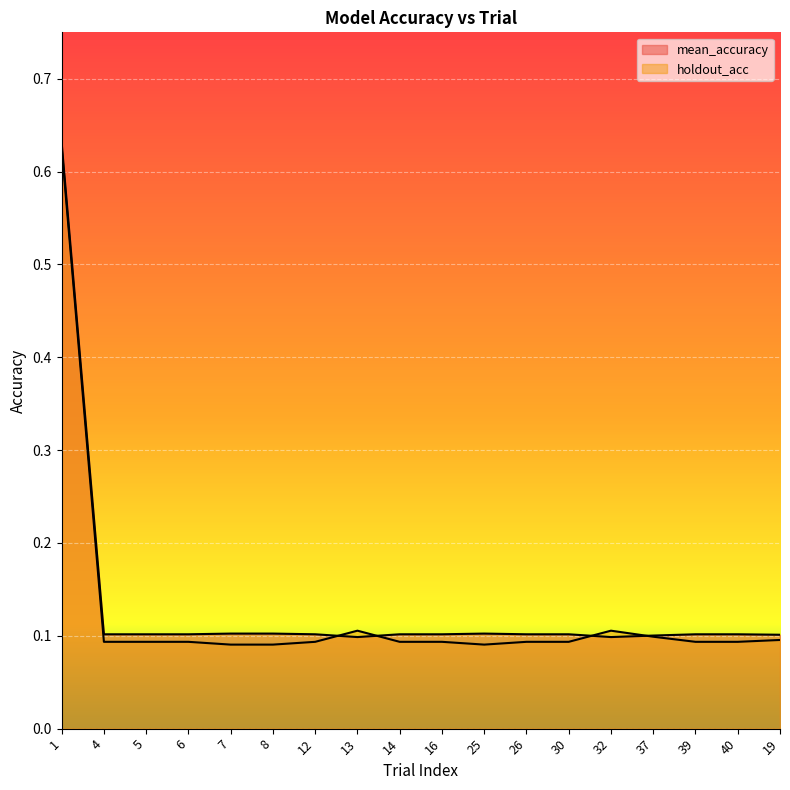

The value of holdout_acc at 39 is 0.1. True or false?

True